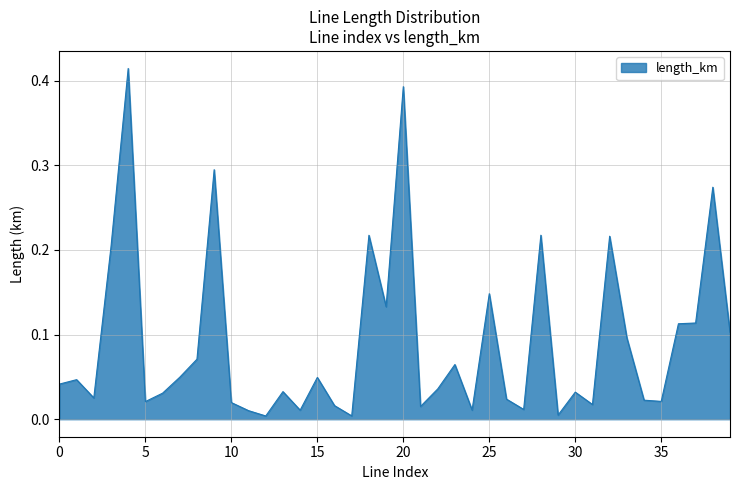

Does the chart have visible grid lines?

Yes